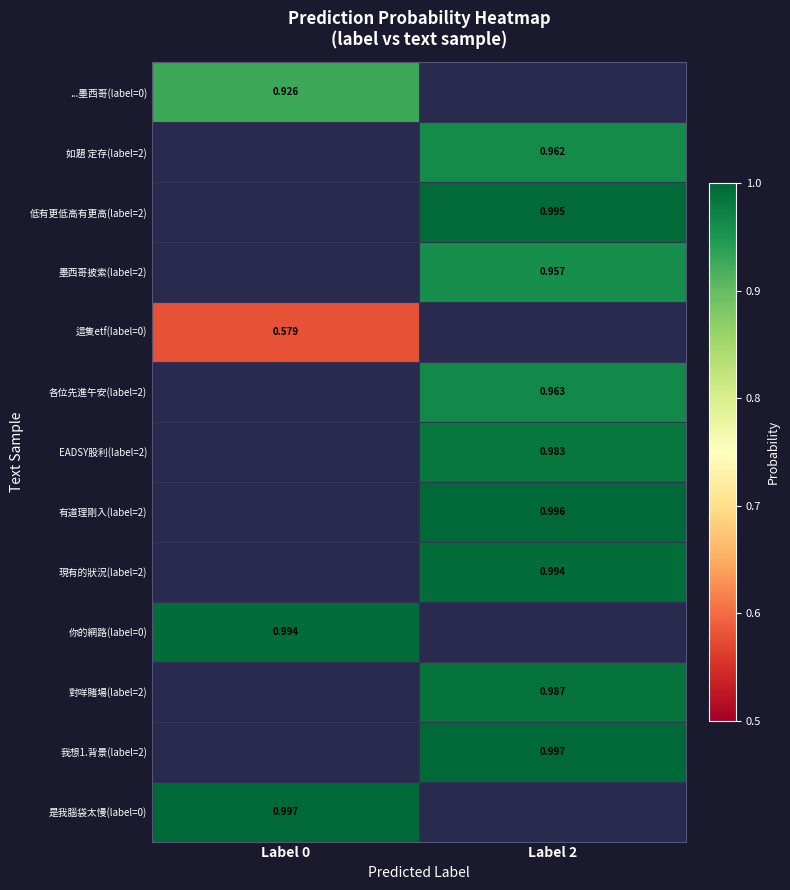

Which category has the lowest value across all series?

Label 0